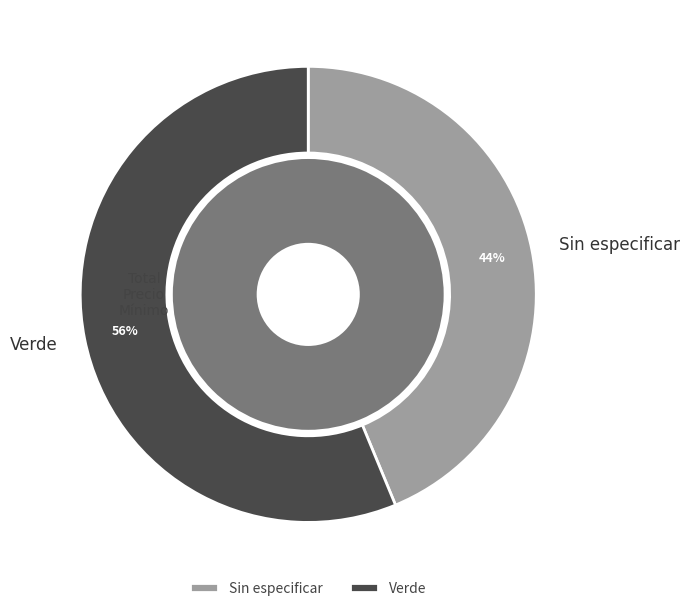

True or false: Verde accounts for 48% of the total.

False